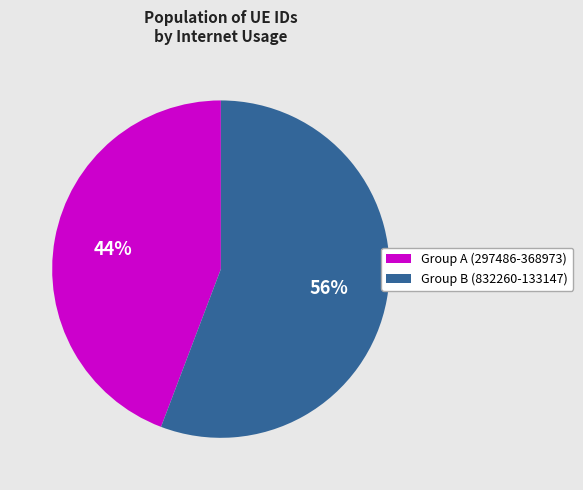

To the nearest percent, what is the average slice percentage?

50%